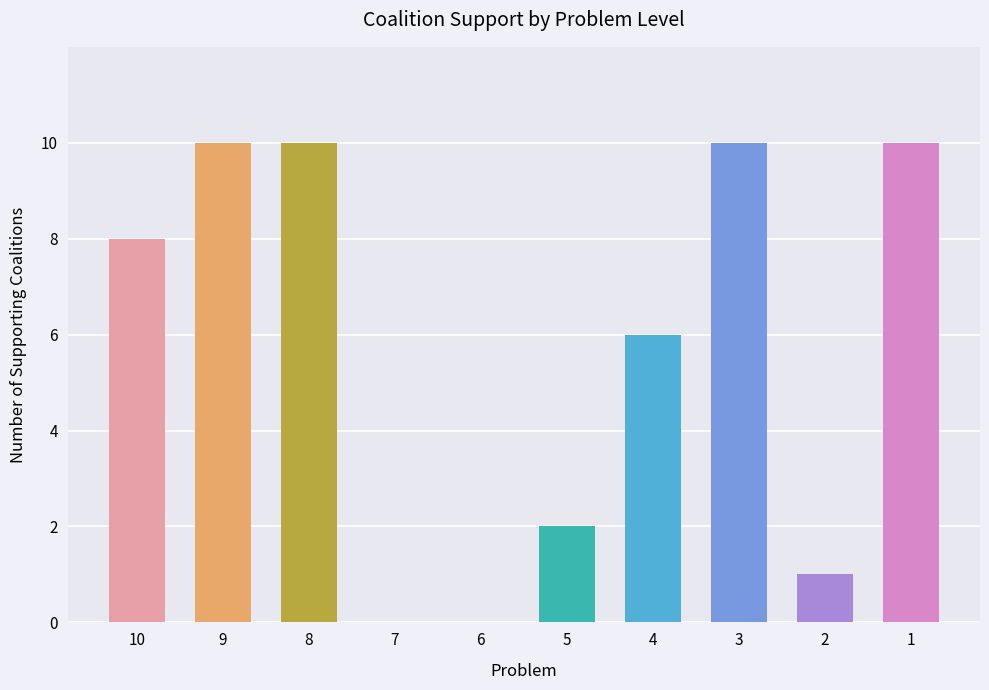

Does the chart contain stacked bars?

No